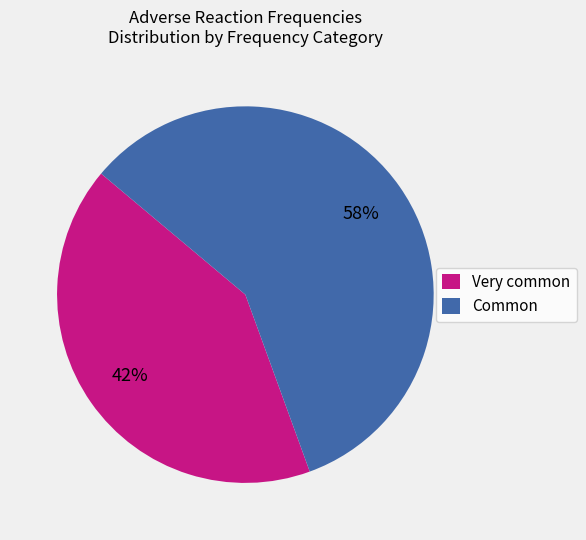

Does any single category account for the majority?

Yes